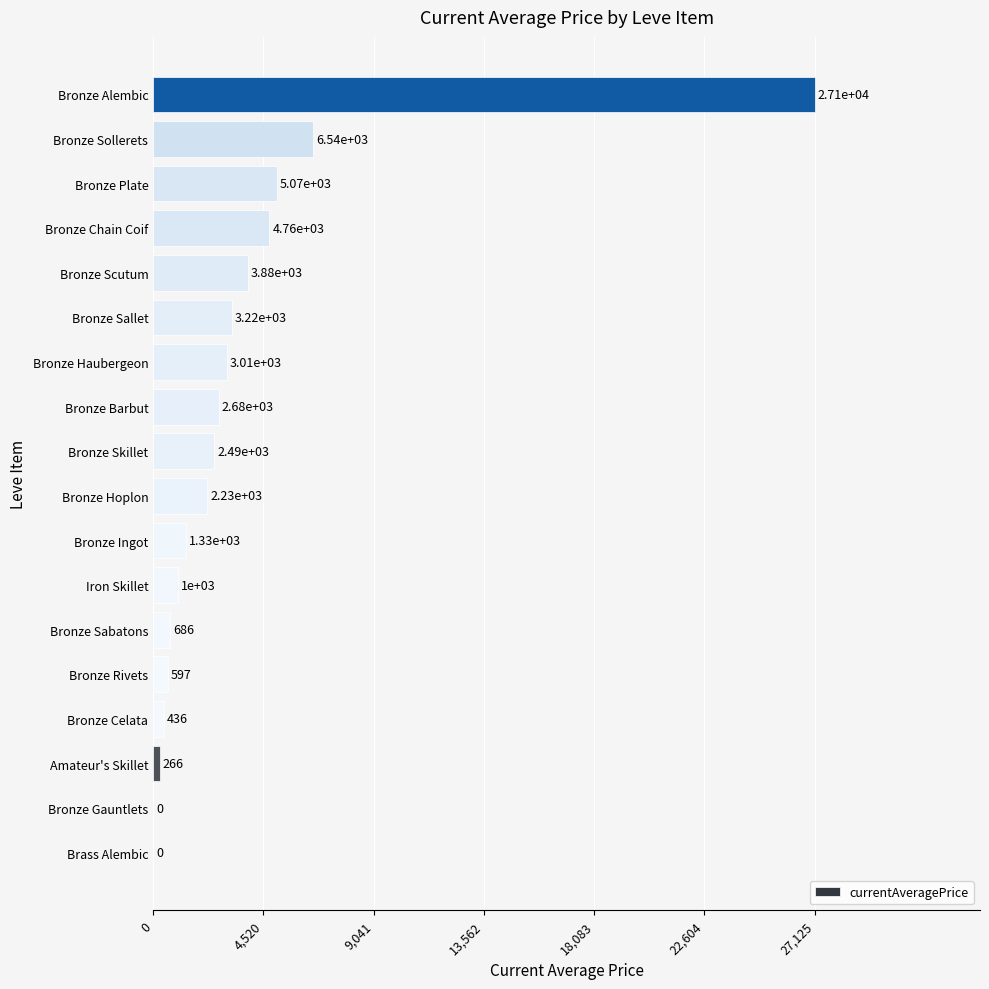

What is the approximate value at Bronze Barbut?

2680.0